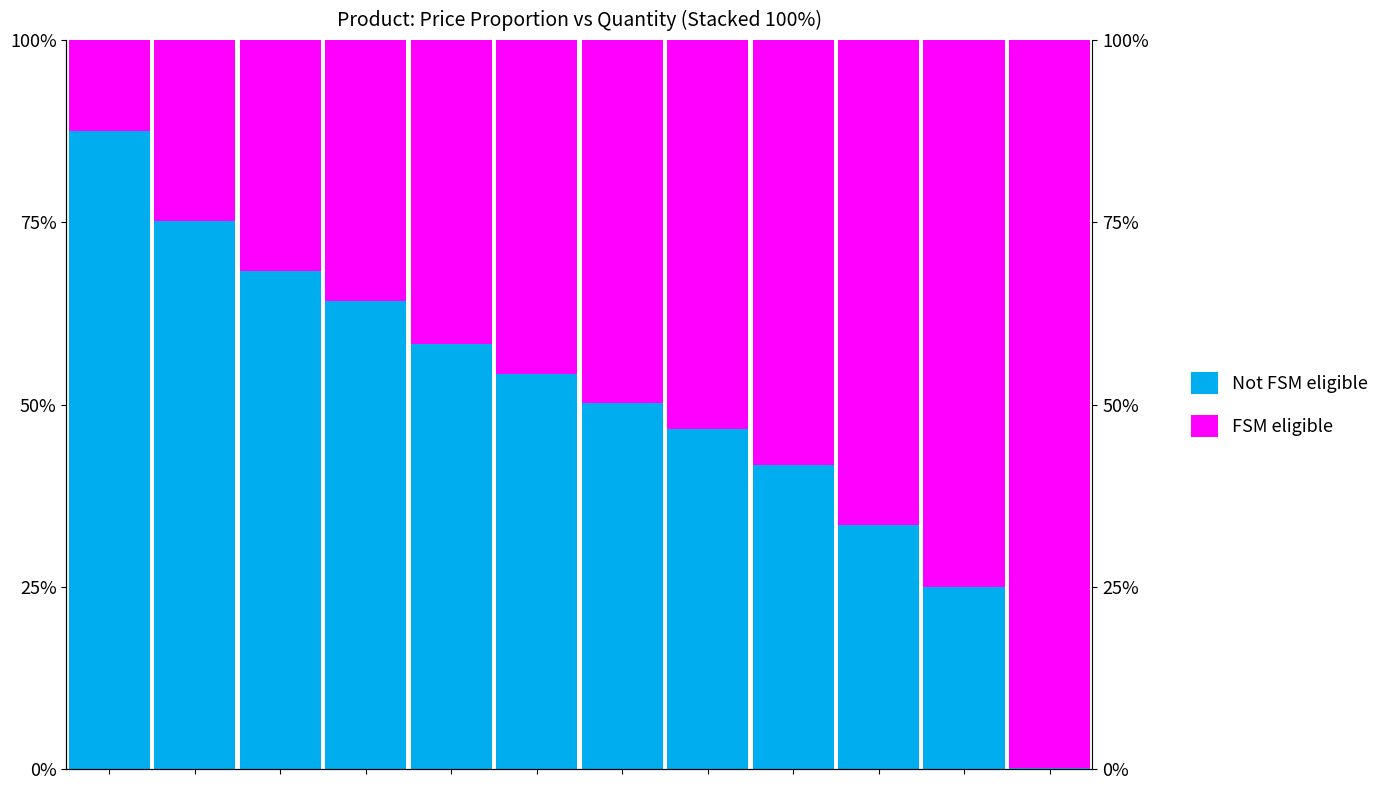

What is the greatest value displayed?

1.0